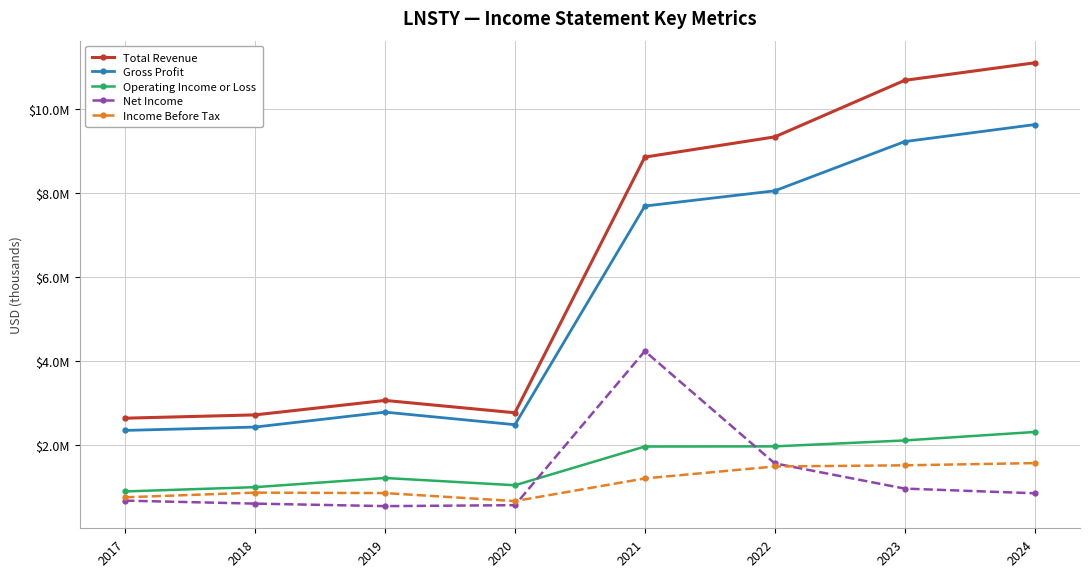

What is the total value across all series at 2018?

7640700